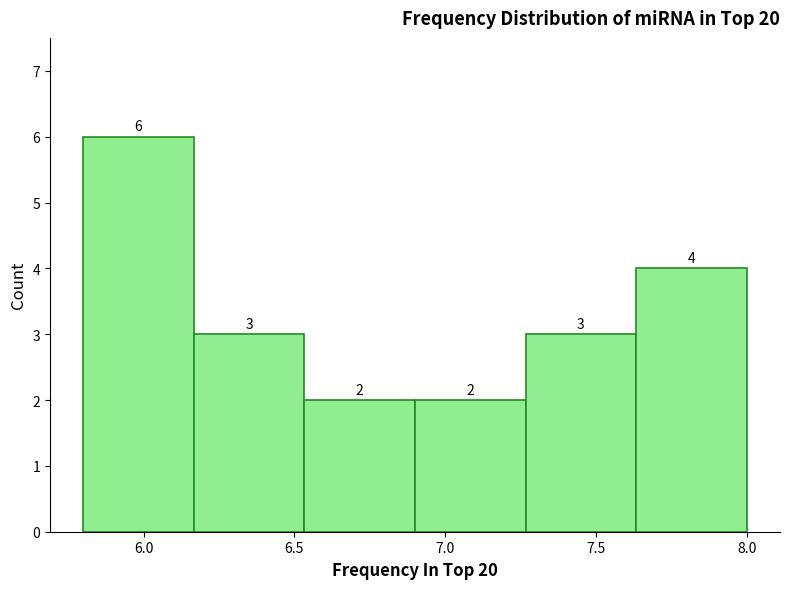

What is the height of the bar covering 7.25 to 7.65 on the x-axis? The bar edges are not printed on the chart, so give them approximately, as read against the axis.

3